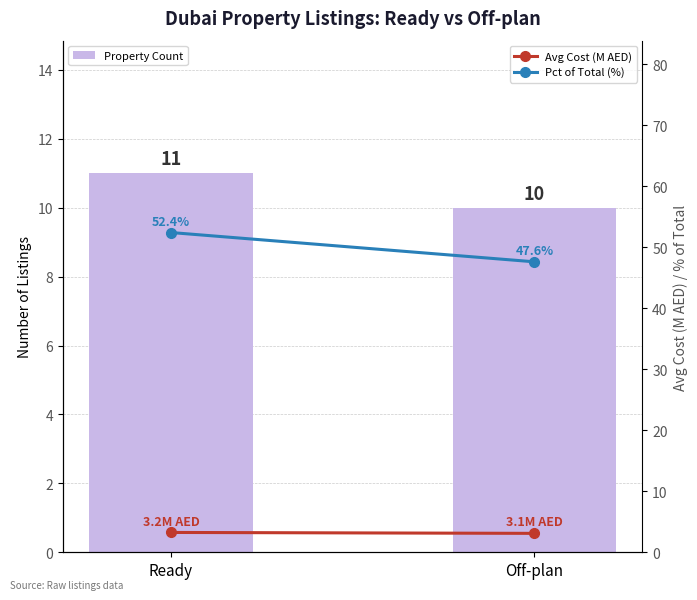

What is the sum of the Pct of Total (%) values at Off-plan and Ready?

100.0